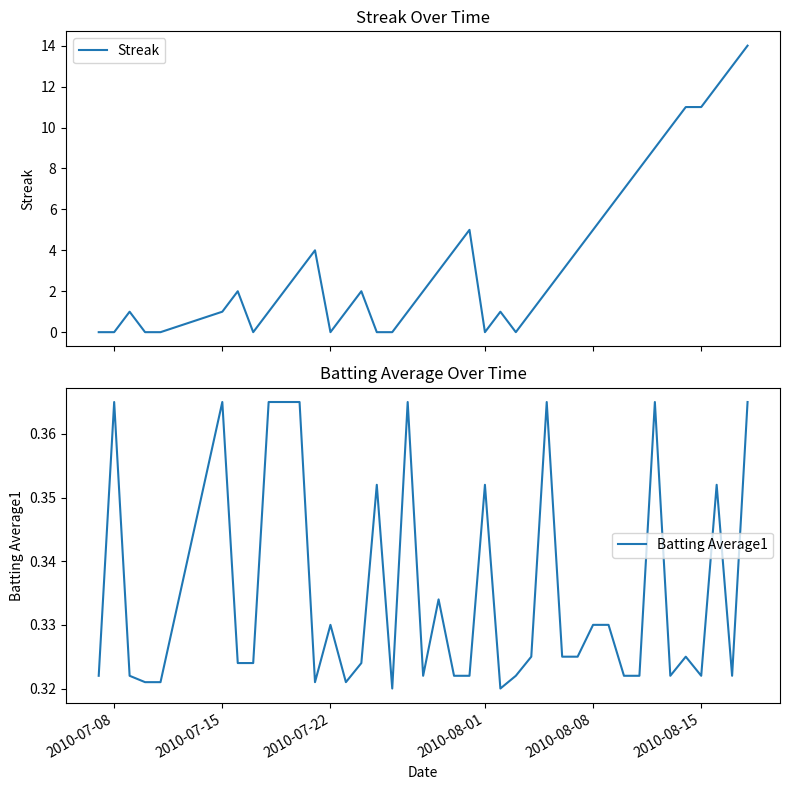

Is this an area chart (filled region under the line)?

No